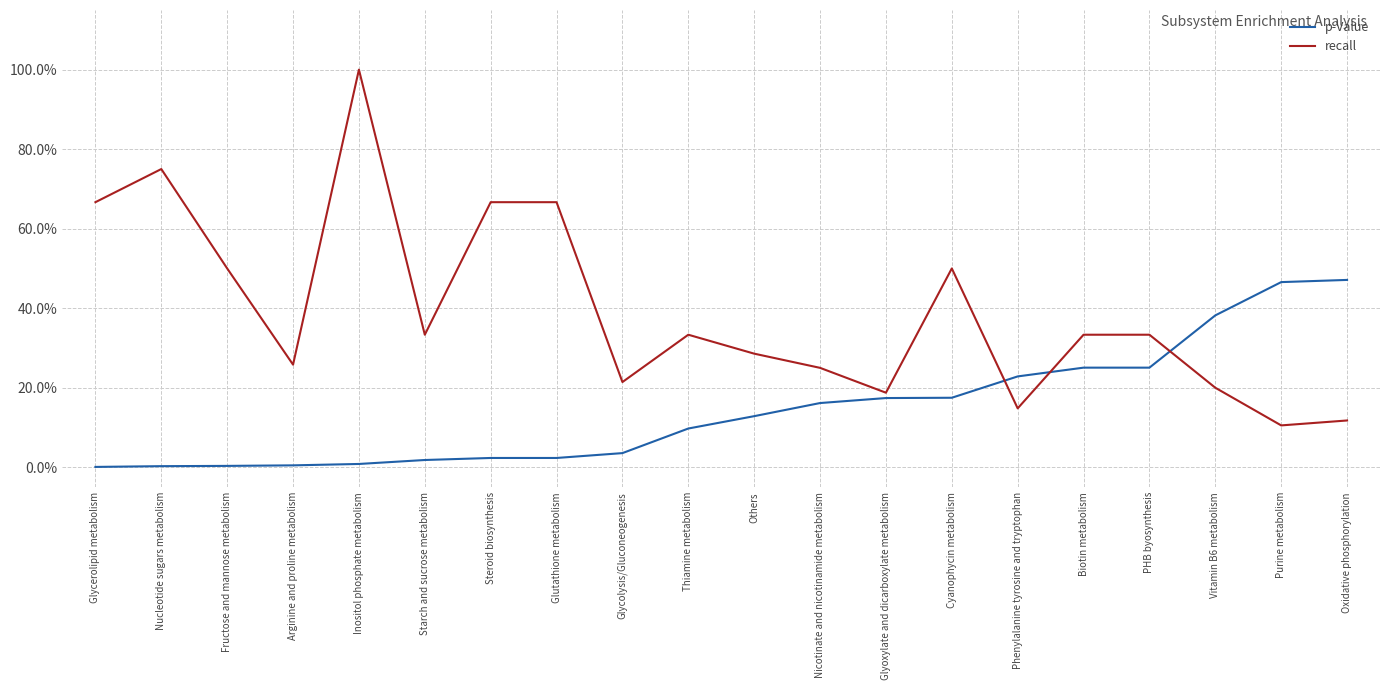

Does the chart display data point markers on the line(s)?

No